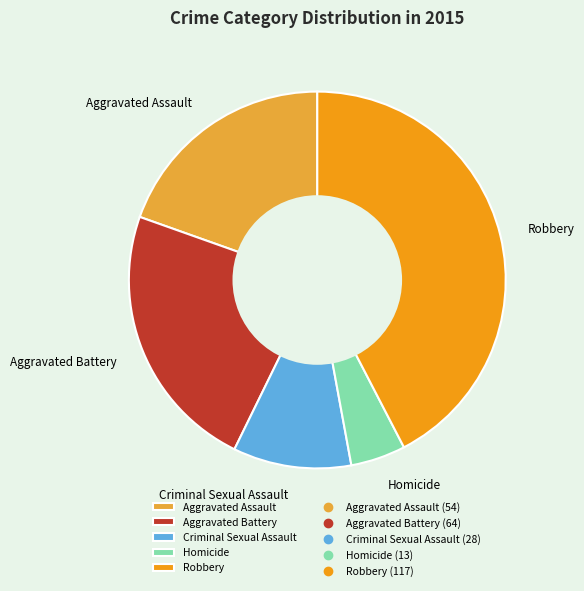

Combined, do Homicide and Aggravated Battery account for over 50%?

No